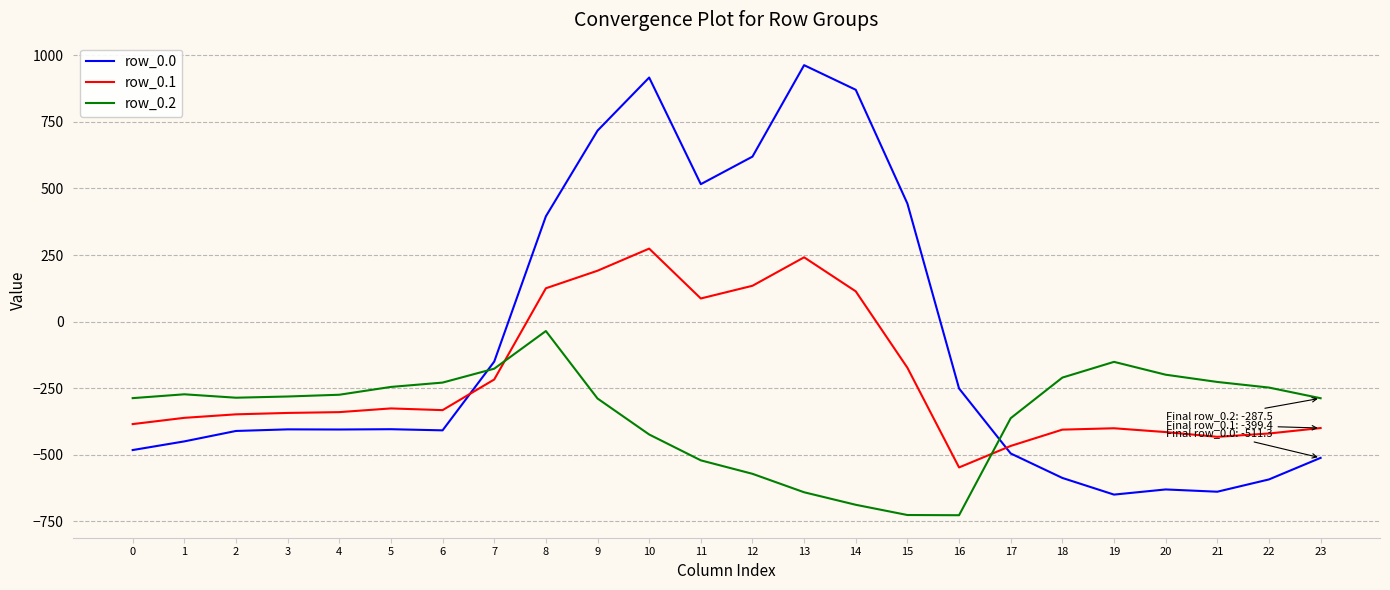

What is the difference between the second highest and second lowest values in the row_0.2 series?

574.9